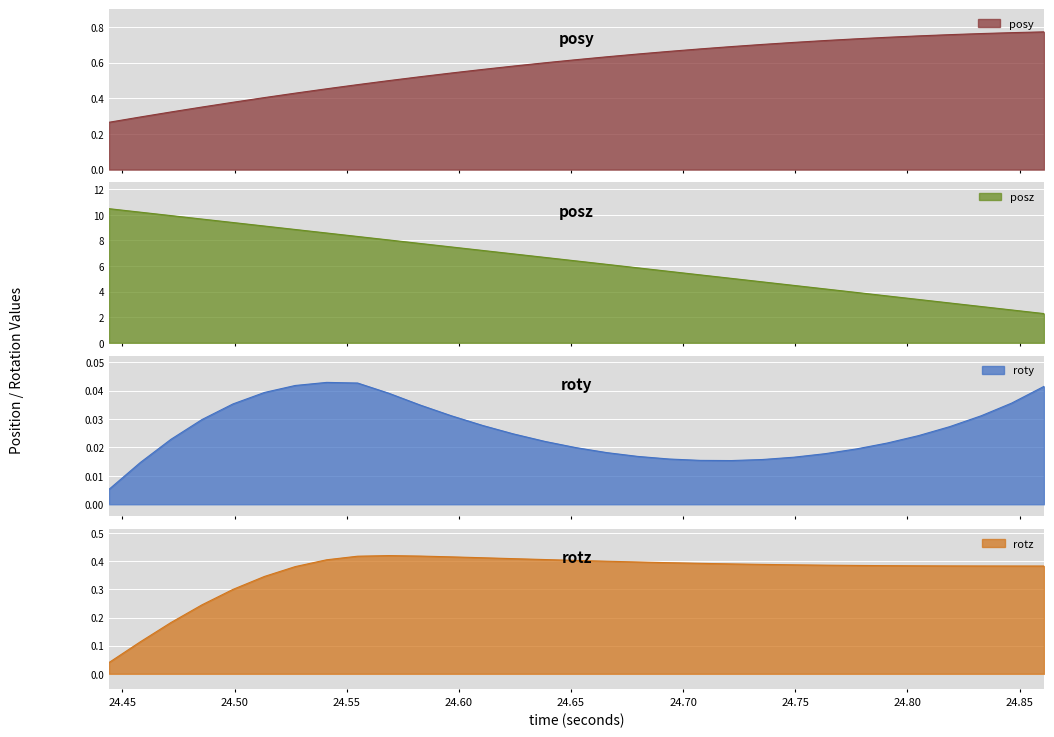

The roty series shows 0.0 at 24.58274. True or false?

True